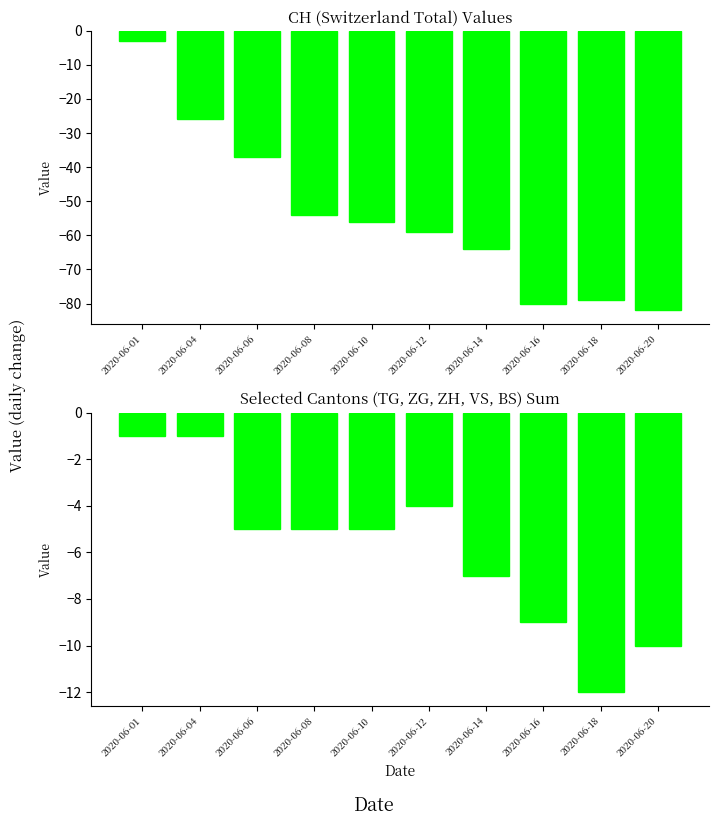

What value does the CH series have at 2020-06-06?

-37